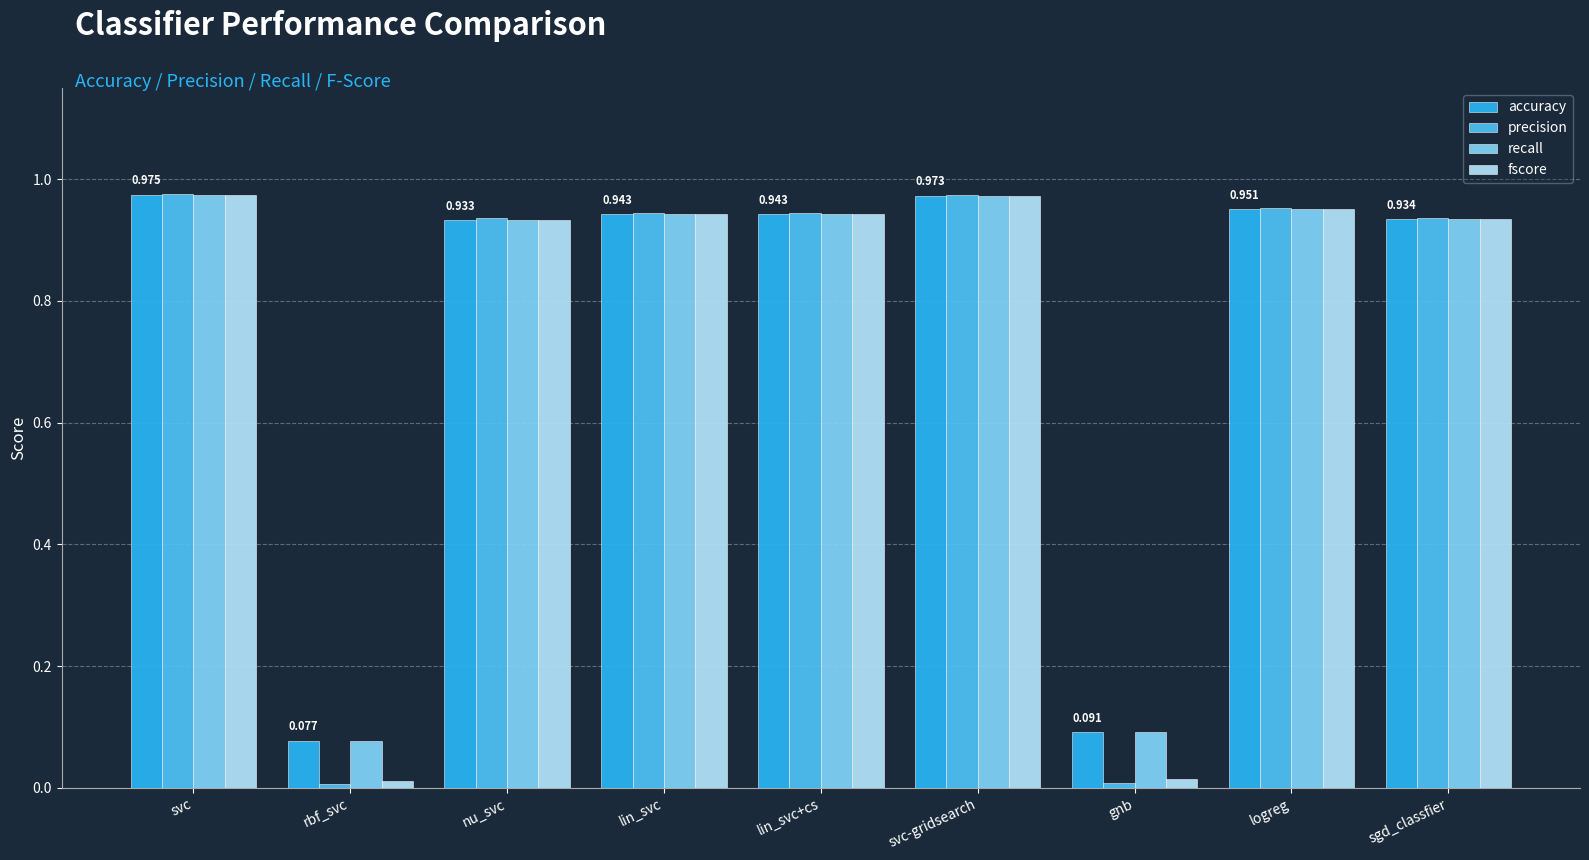

What are all the series names shown in the legend?

accuracy, precision, recall, fscore